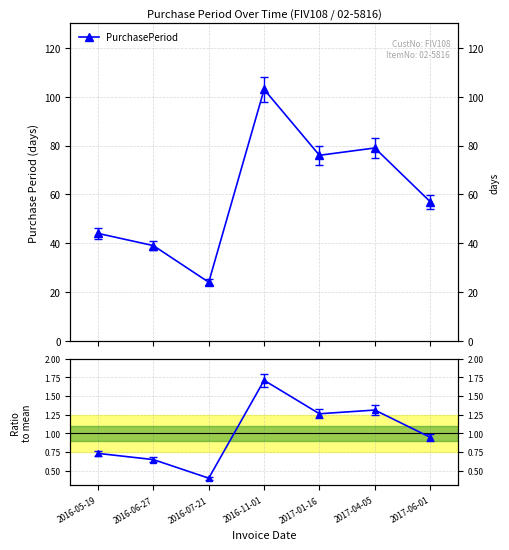

Is it true that PurchasePeriod equals 76.0 at 2017-01-16?

True